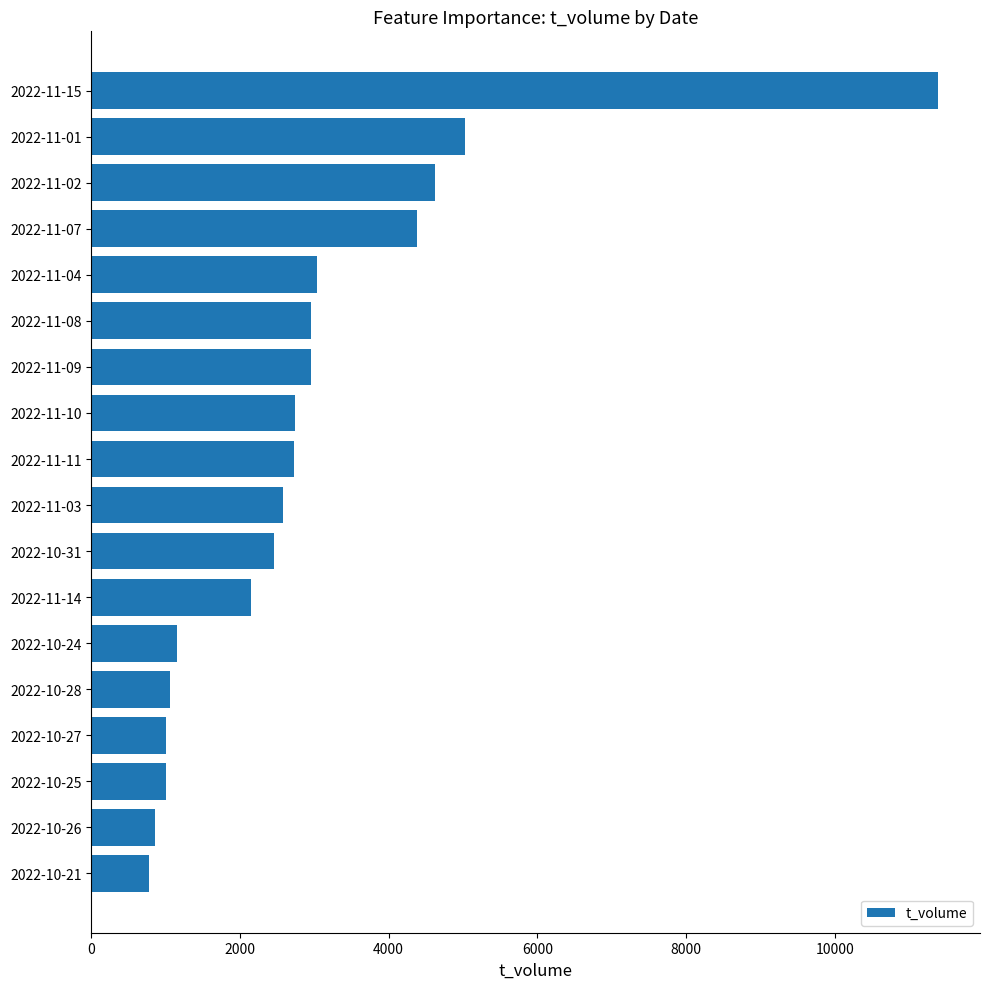

What is the average value?

2937